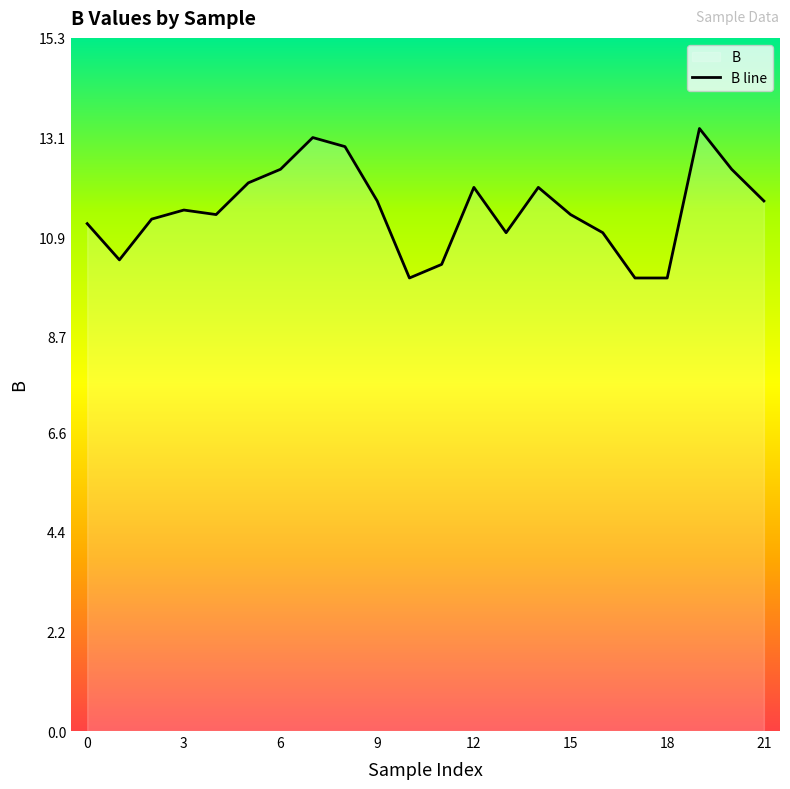

What is the greatest value displayed?

13.3